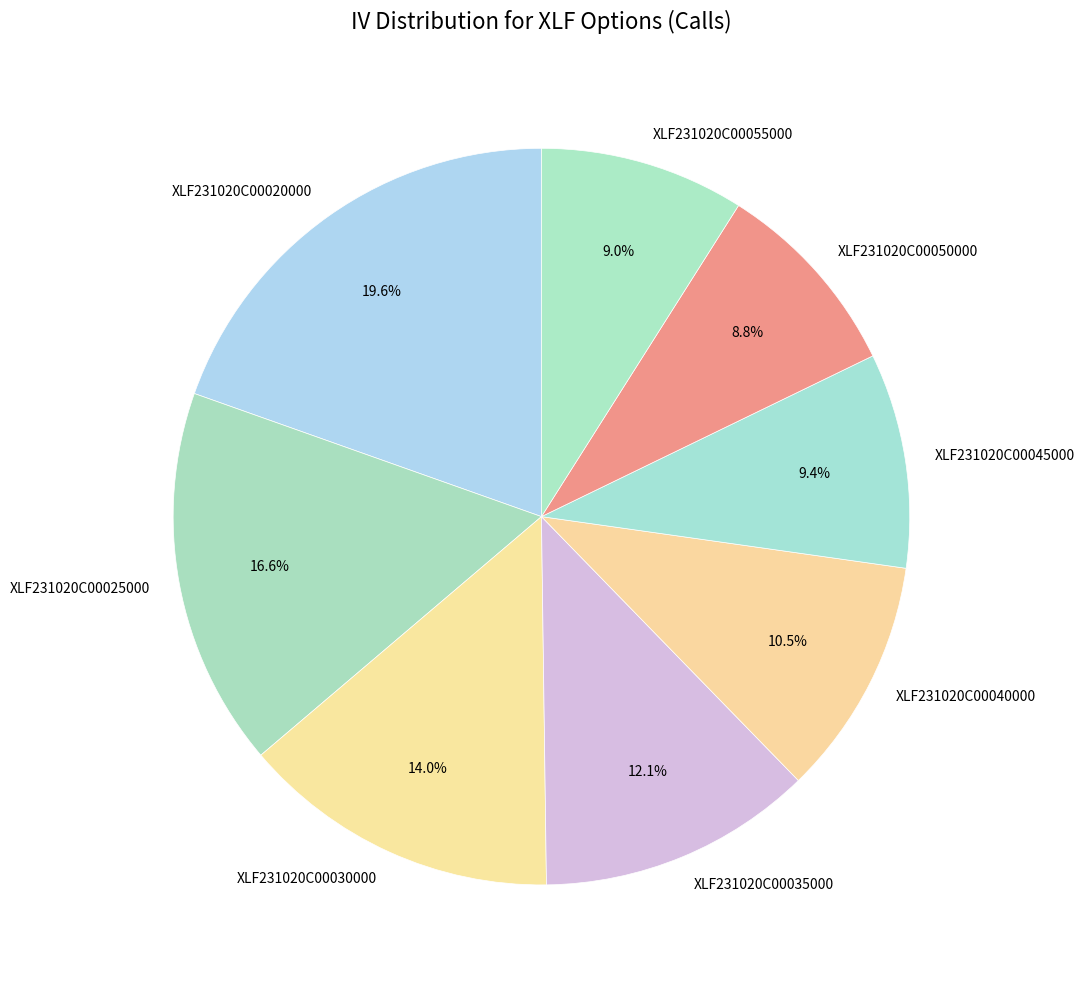

How many segments does this pie chart have?

8